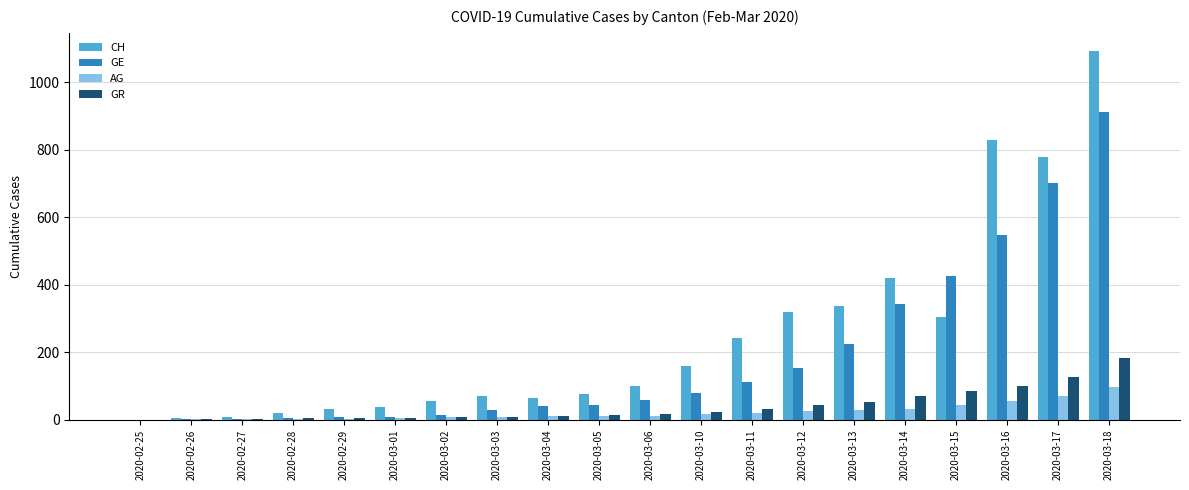

Which series changed the most between 2020-02-29 and 2020-03-10?

CH